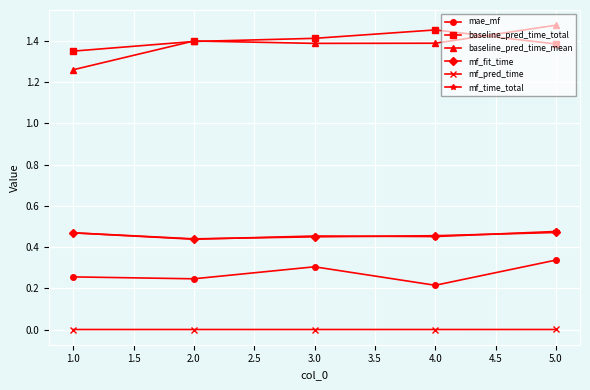

Between 1.0 and 5.0, which series saw the biggest shift?

baseline_pred_time_mean